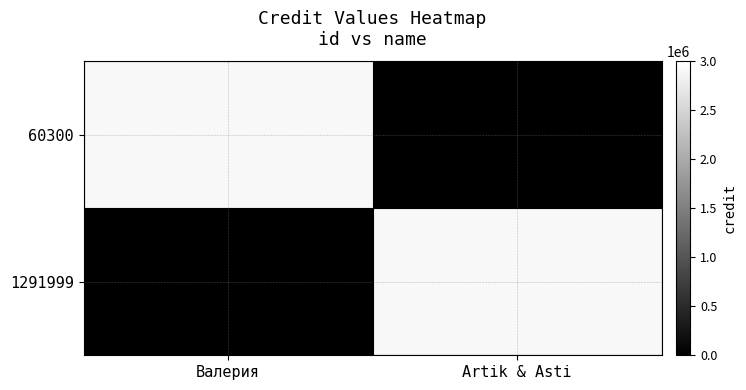

How many values in the 1291999 series are below 2908927?

1